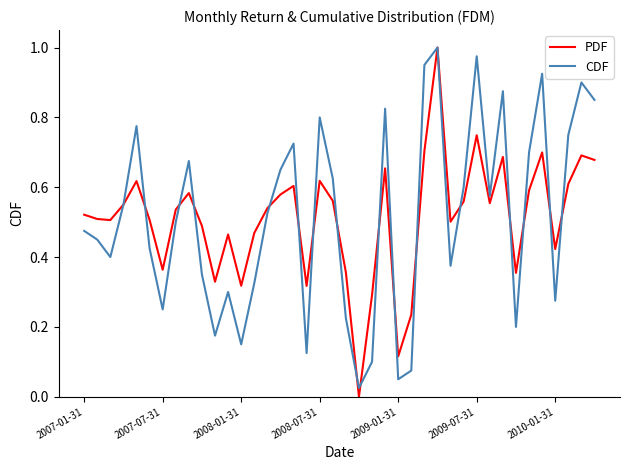

The CDF series shows 0.2 at 2010-01-31. True or false?

False